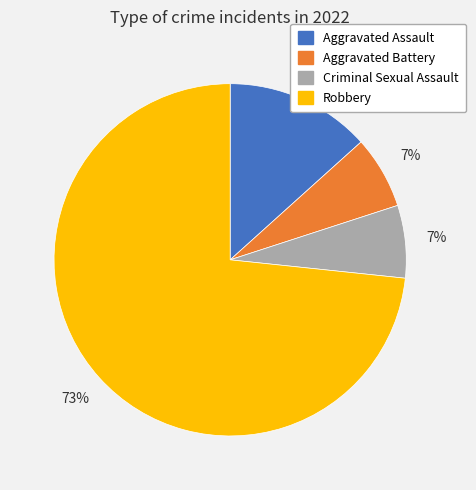

Which slice is the largest?

Robbery